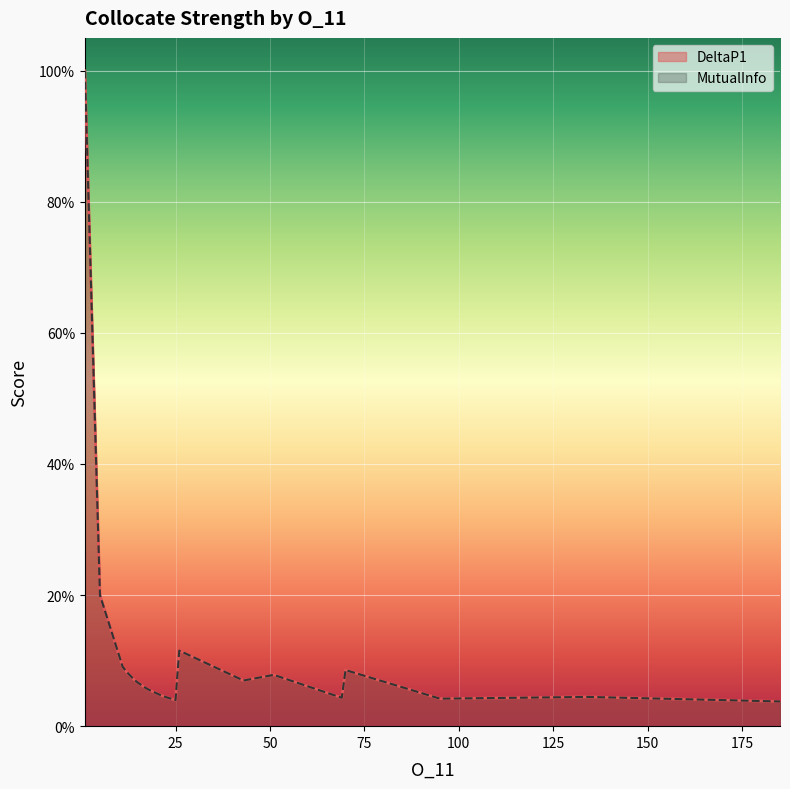

What is the sum of all MutualInfo values?

2.3